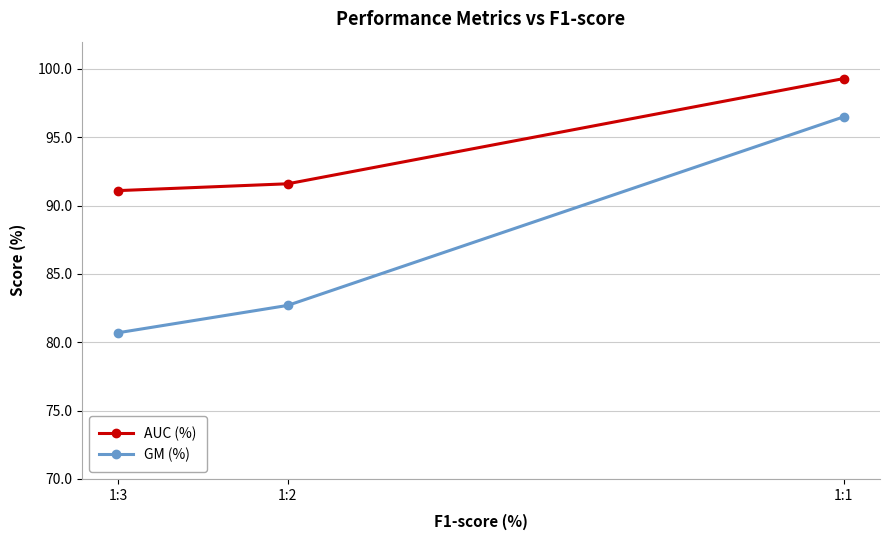

List the series in order of their overall mean, highest first.

AUC (%), GM (%)